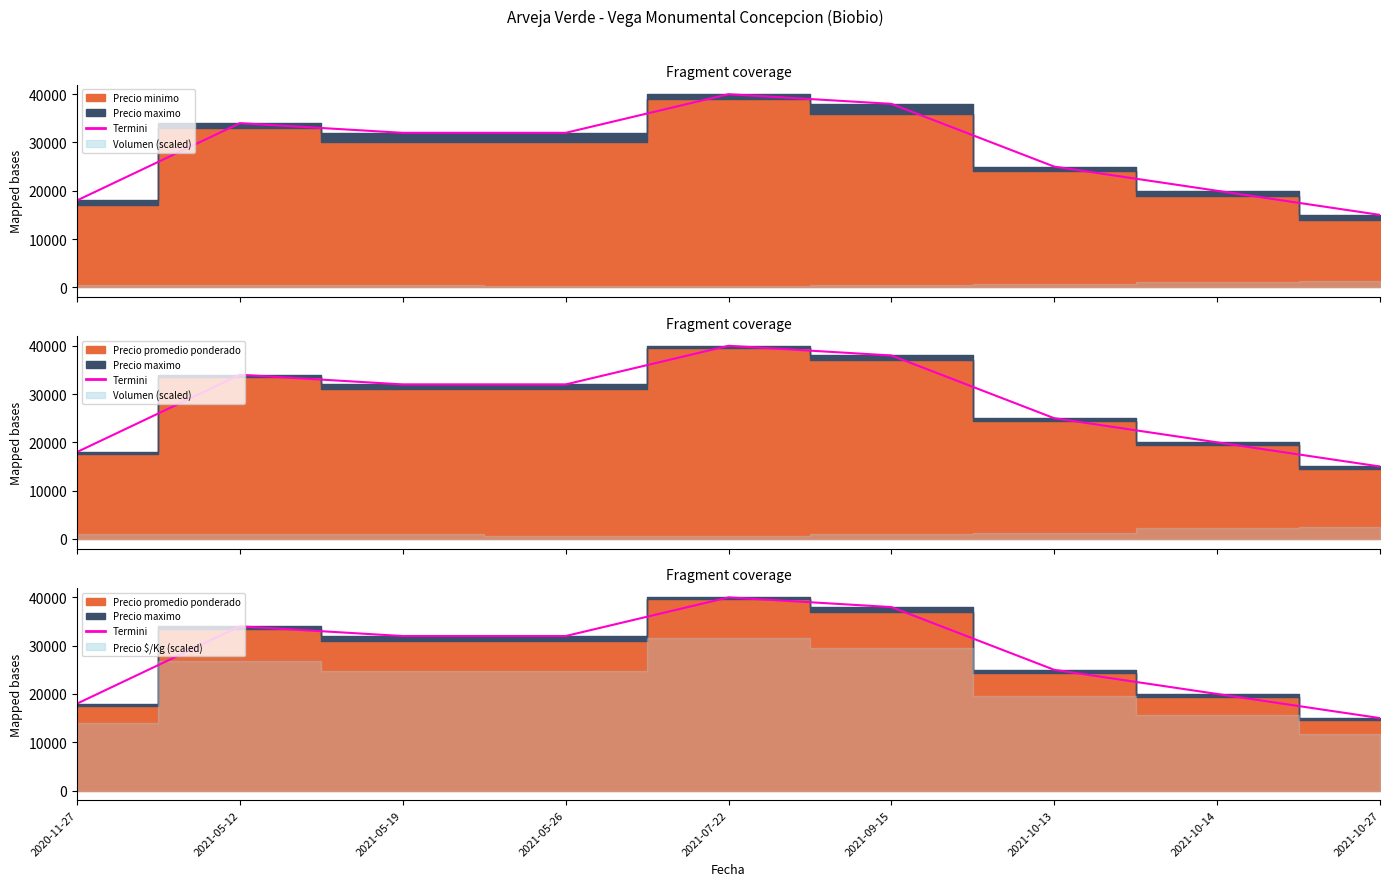

Reading left to right, transcribe all the data shown in this chart.

2020-11-27=18000	2021-05-12=34000	2021-05-19=32000	2021-05-26=32000	2021-07-22=40000	2021-09-15=38000	2021-10-13=25000	2021-10-14=20000	2021-10-27=15000